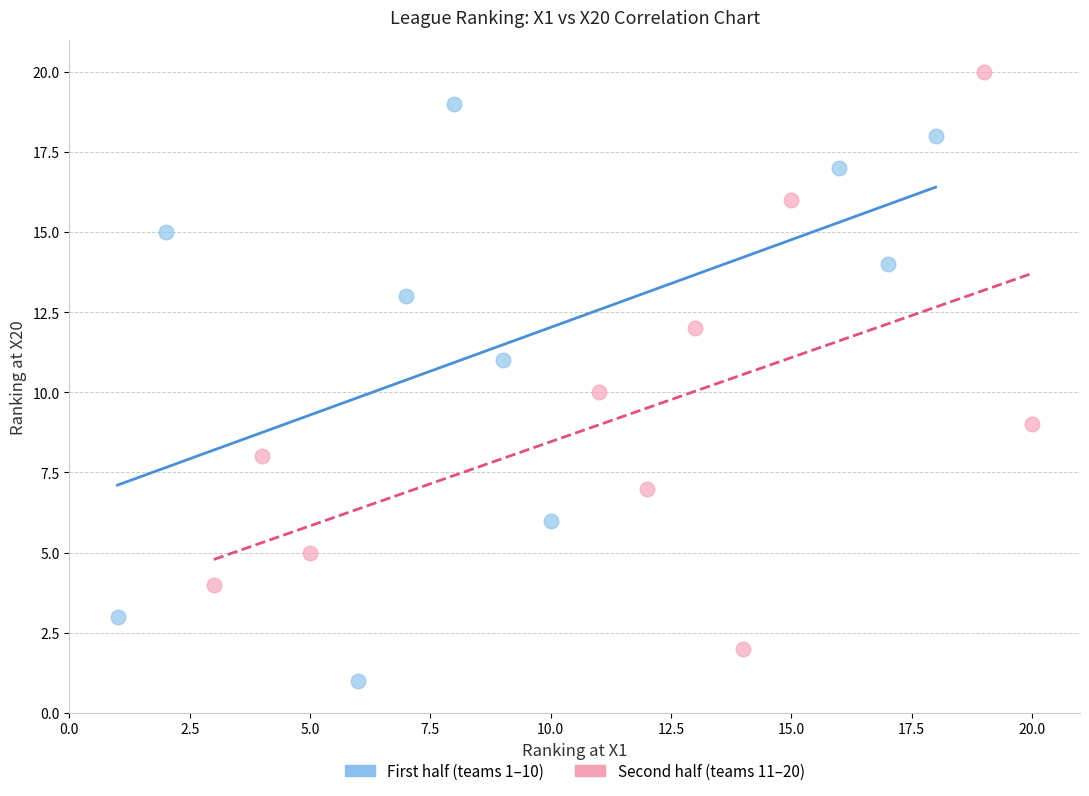

Which series contains the lowest Y value?

First half (teams 1–10)